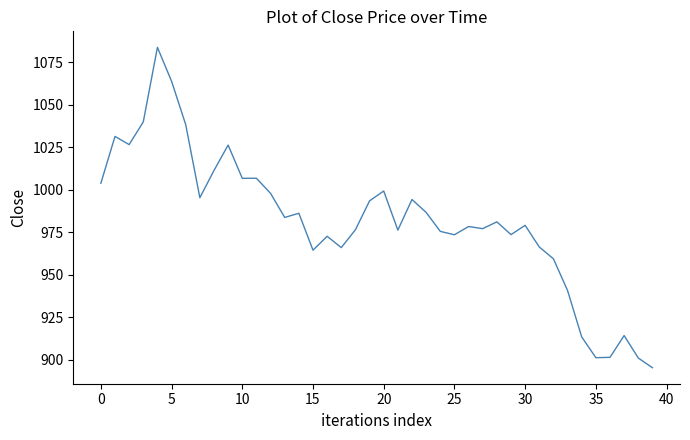

What is the maximum value shown in the chart?

1083.8